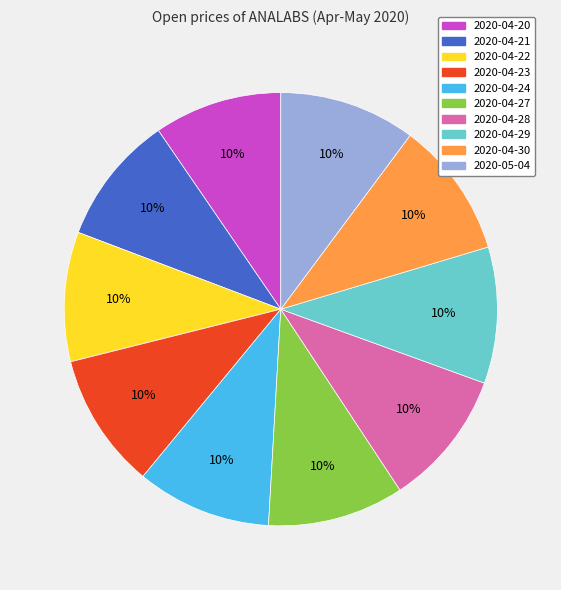

Is there any slice that represents more than half of the pie?

No